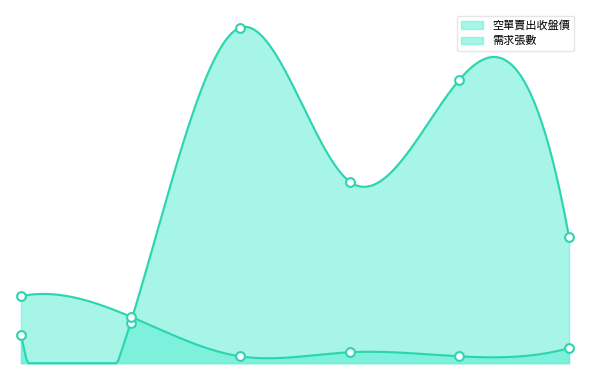

What are all the series names shown in the legend?

空單賣出收盤價, 需求張數